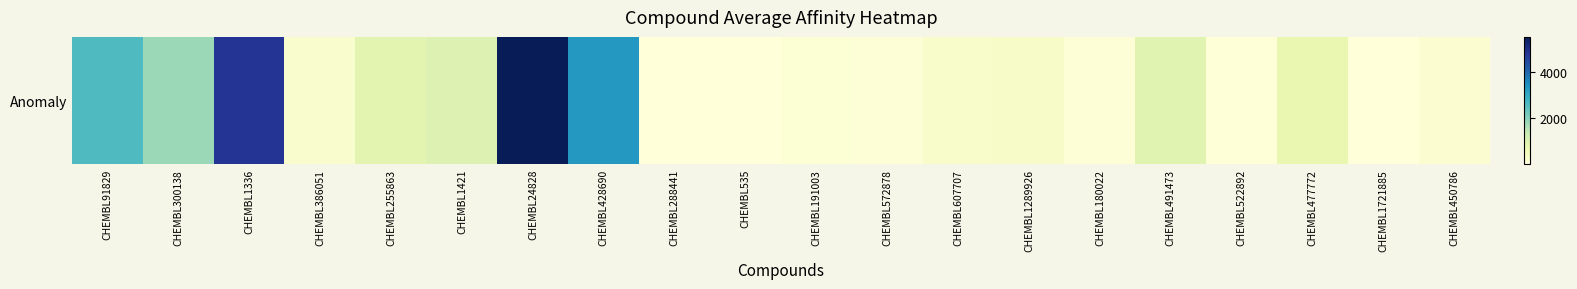

What is the smallest value displayed?

15